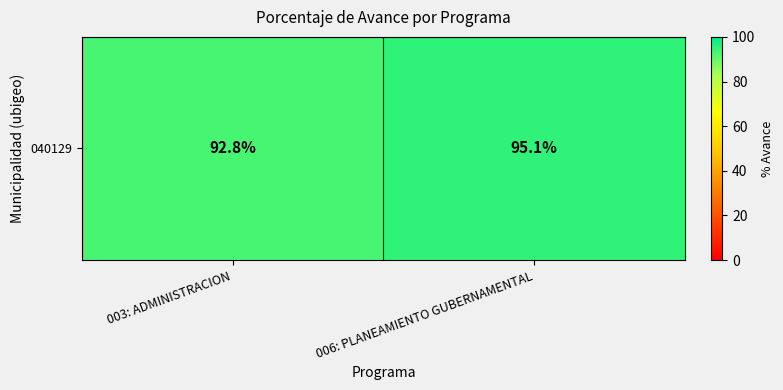

Reading left to right, extract all data points from this chart.

92.8	95.1